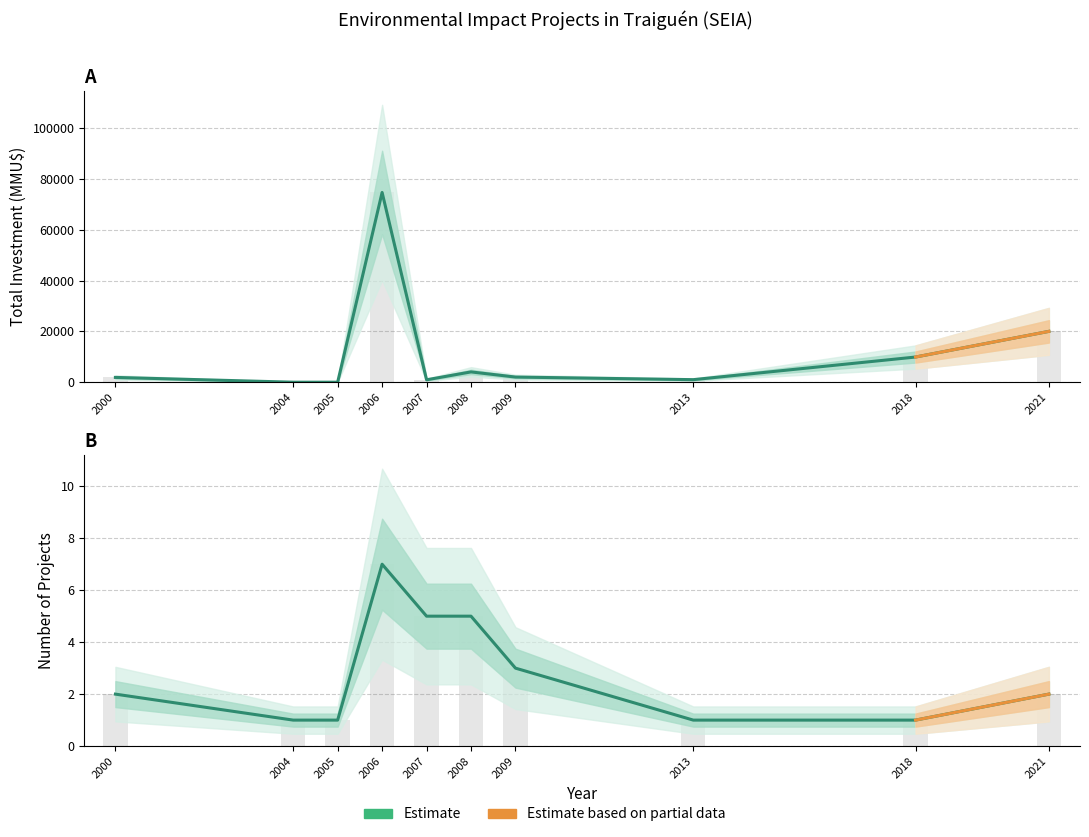

The value of Count at 2000 is 1. True or false?

False